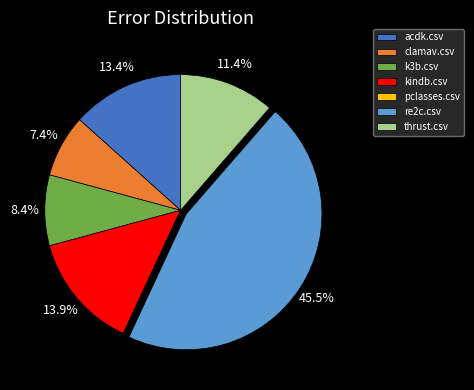

Does acdk.csv represent more than half of the total?

No